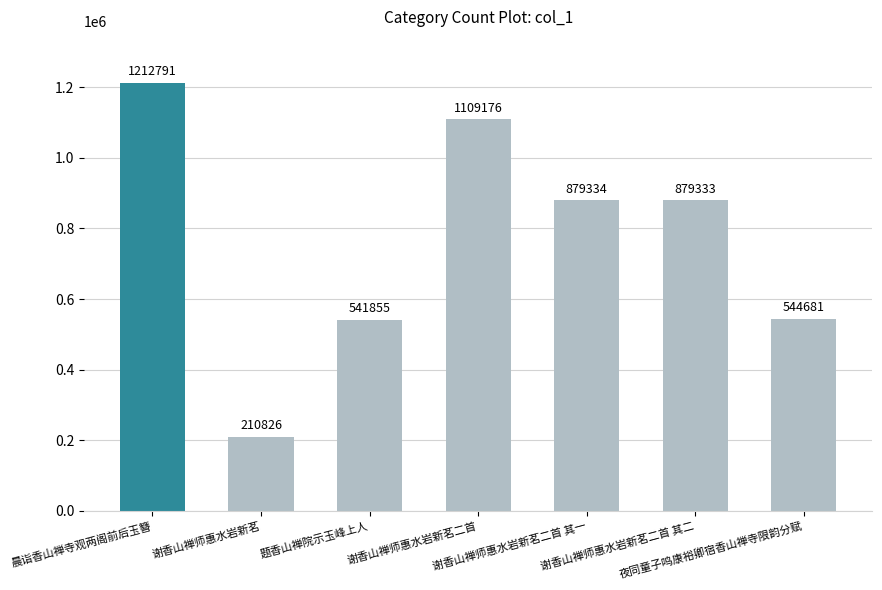

What is the label of the 4th bar from the right?

谢香山禅师惠水岩新茗二首